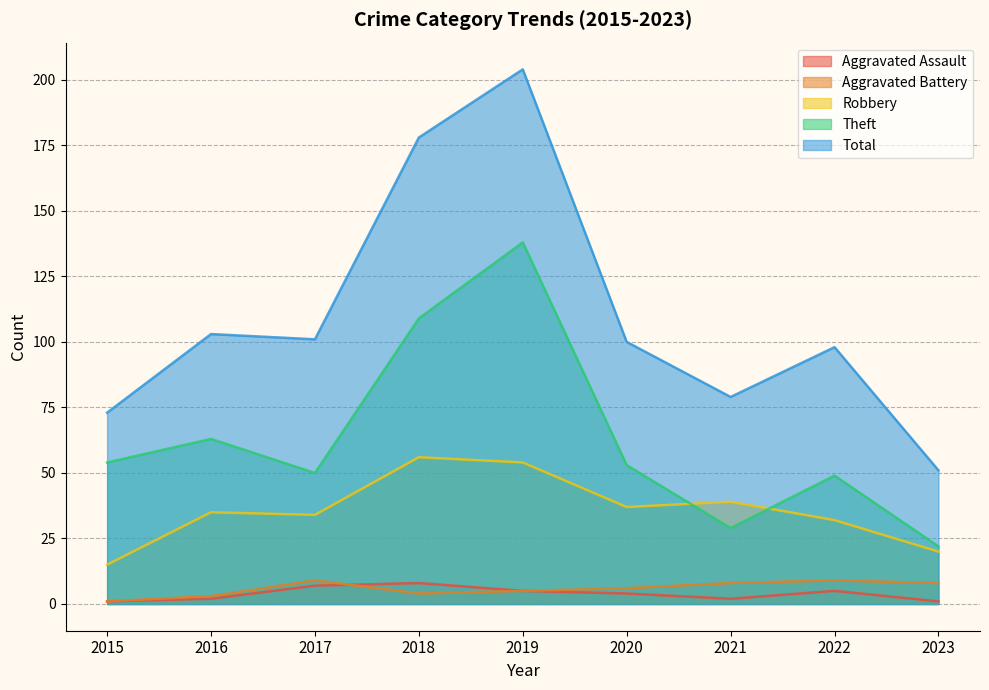

Is it true that Aggravated Assault equals 2 at 2021?

True